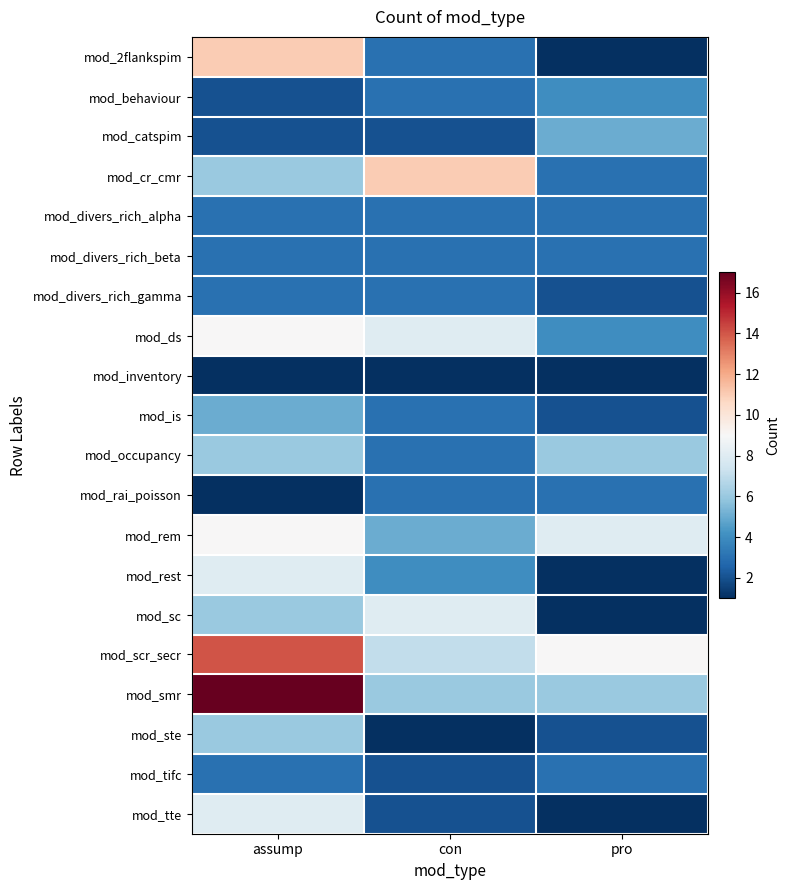

How many series are shown in this chart?

20